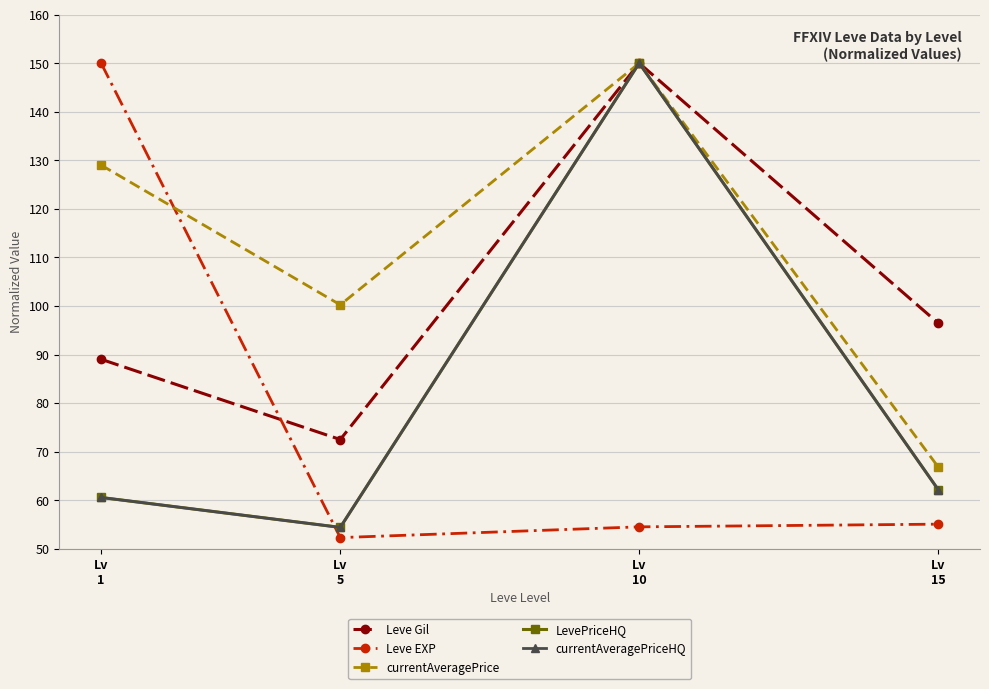

At which category is the sum across all series the highest?

Lv
10